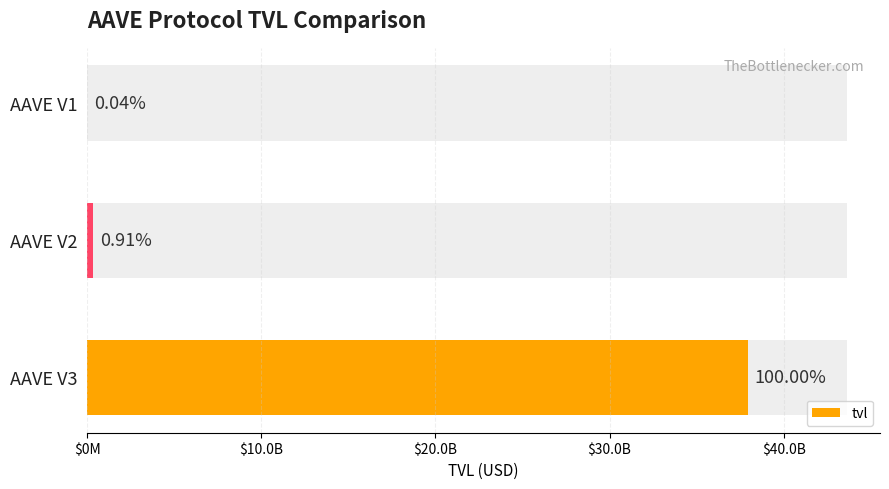

Are the bars horizontal?

Yes